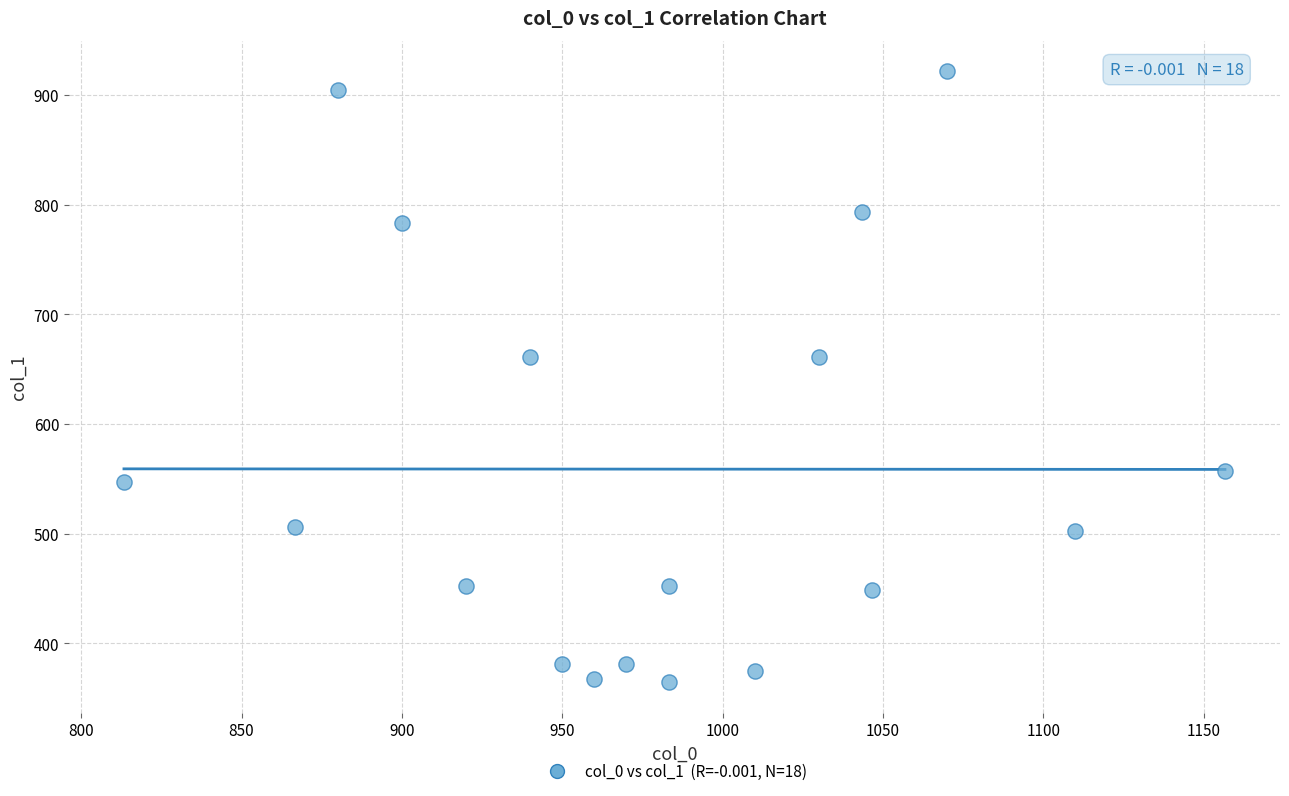

What is the range of X values (max minus min)?

343.3